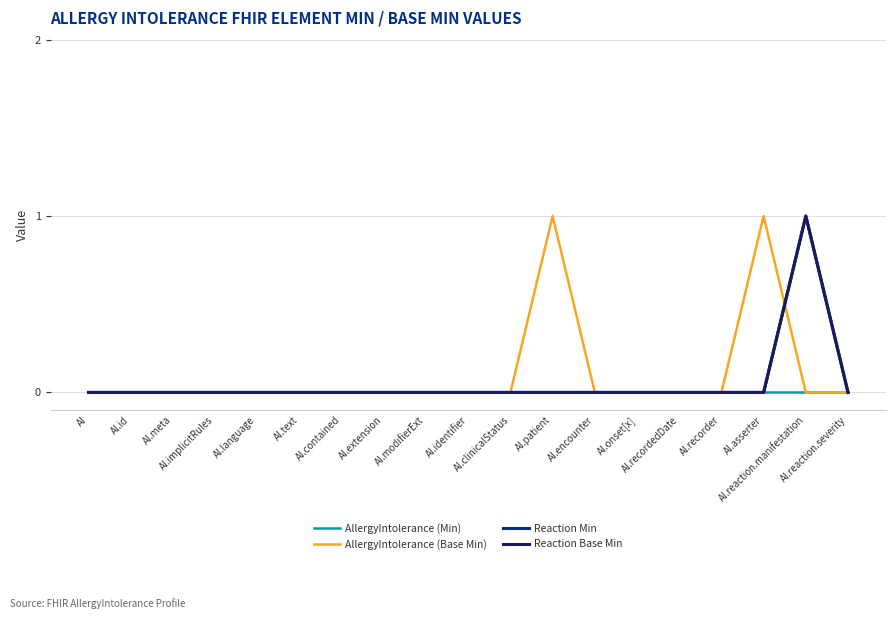

Does the chart have visible grid lines?

Yes